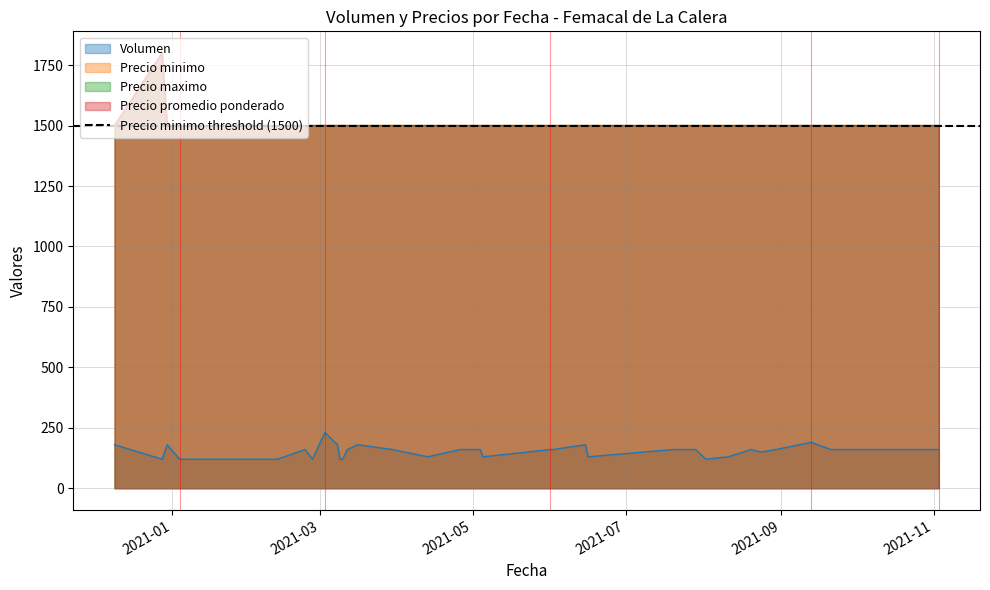

True or false: Precio minimo has a value of 1500 at 27.

True